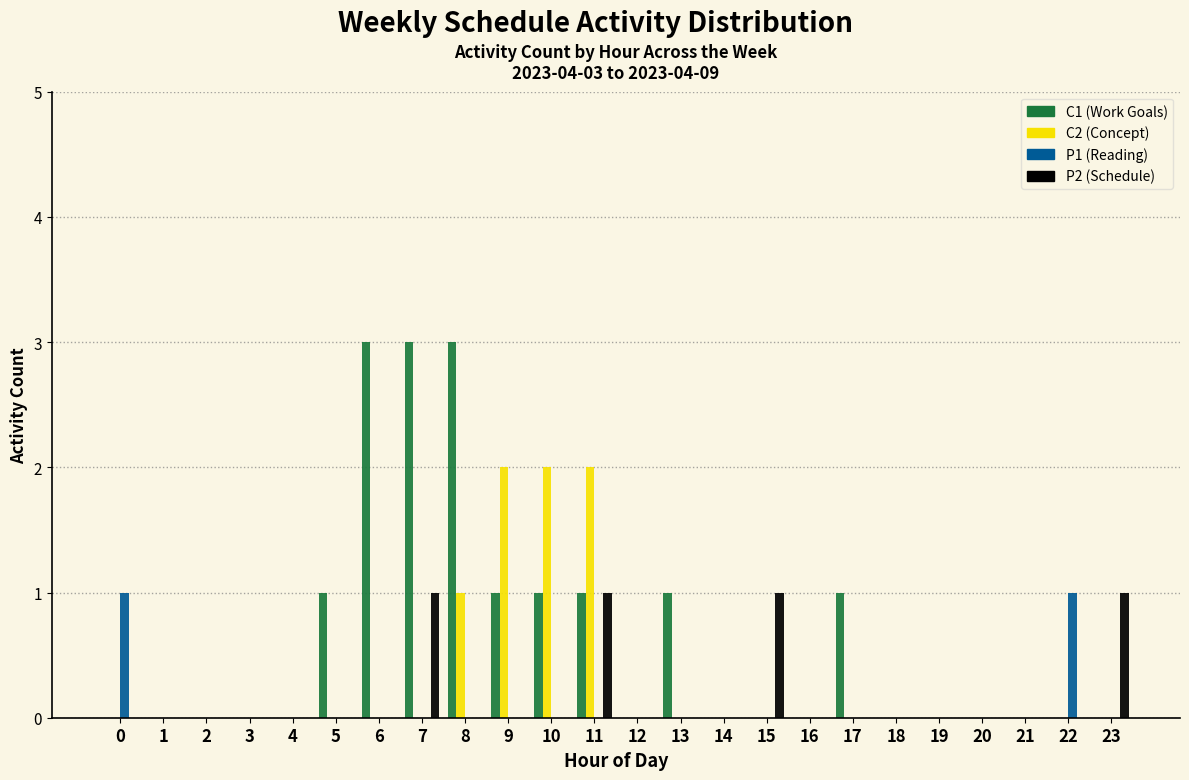

The value of P1 (Reading) at 17 is 0. True or false?

True